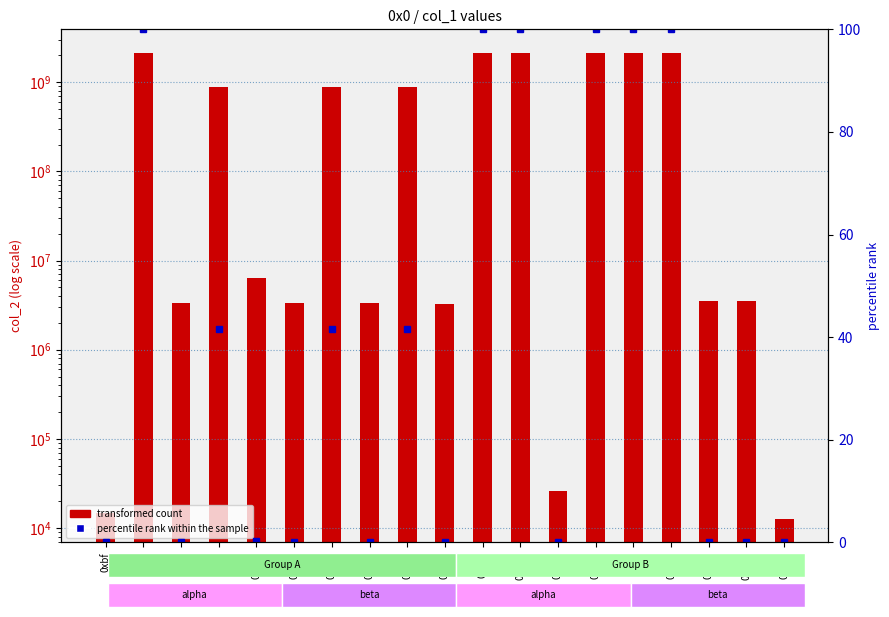

What is the difference between the highest and lowest values at 0xb45?

3553634.8